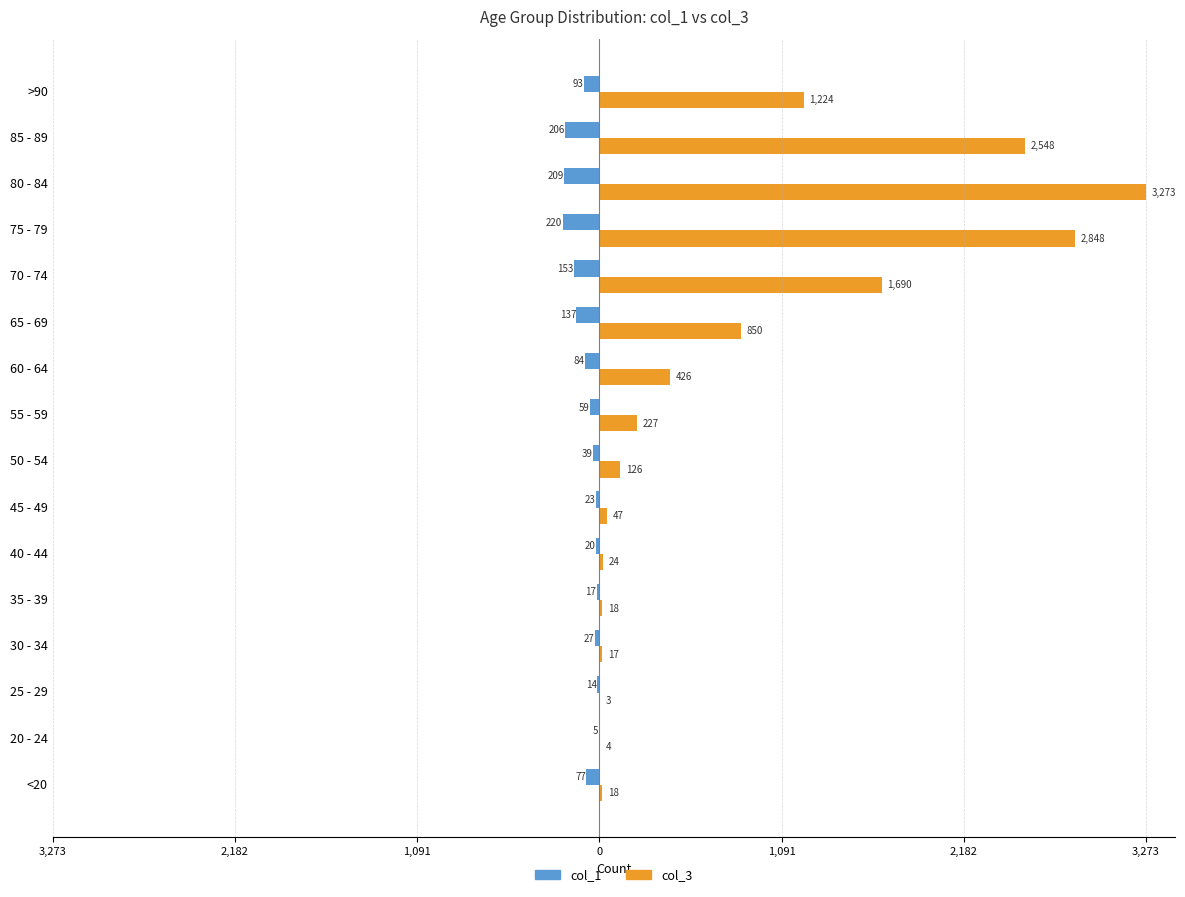

How many bars are there in each group?

2